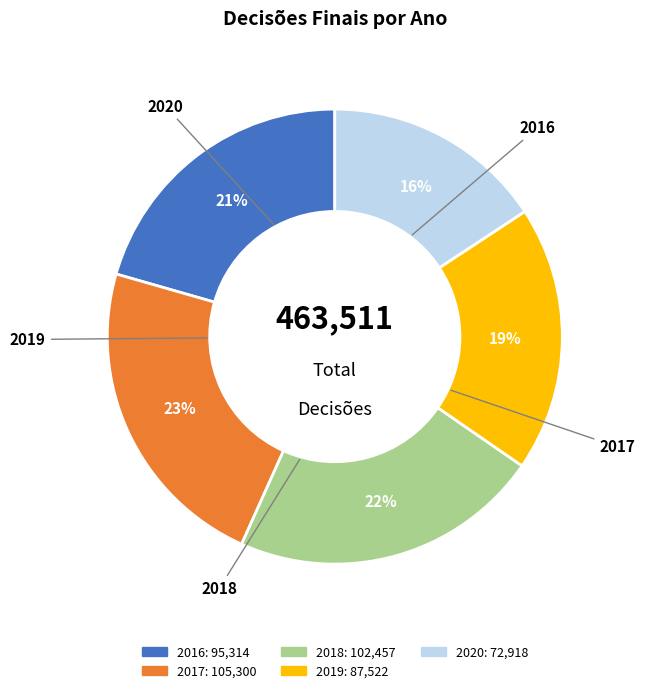

To the nearest percent, what is the difference between the largest and smallest slice percentages?

7%